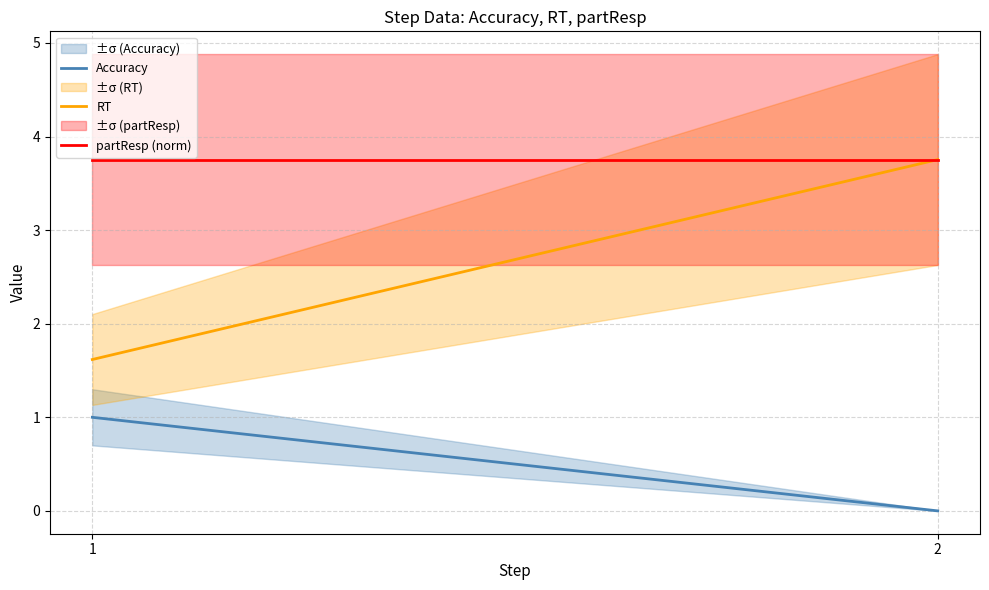

Reading left to right, list all the values displayed in this chart.

Accuracy: 1=1.0	2=0.0
RT: 1=1.6	2=3.8
partResp (norm): 1=3.8	2=3.8